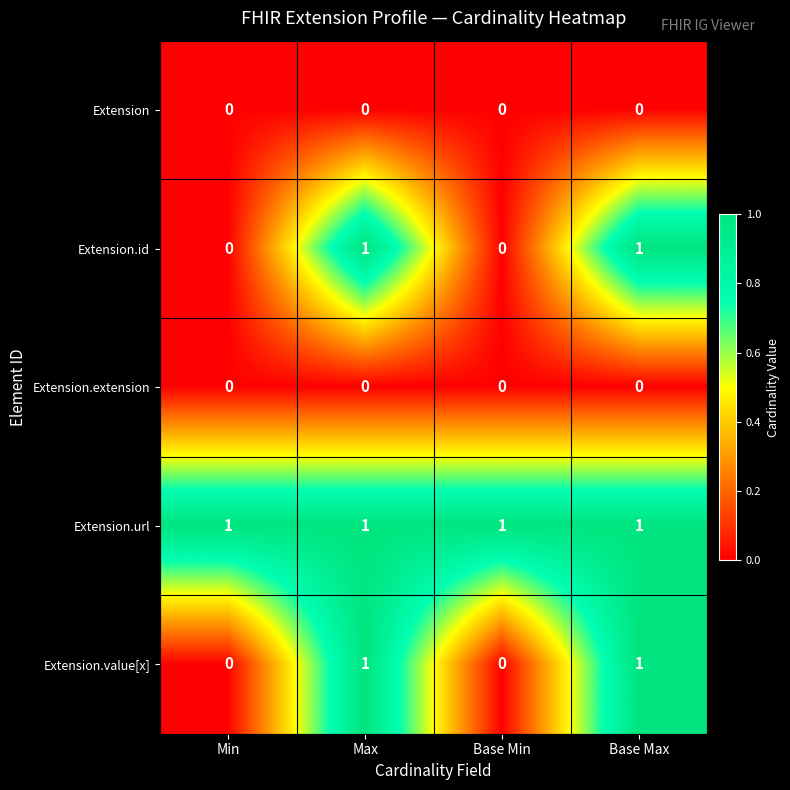

The value of Extension.extension at Max is 0. True or false?

True